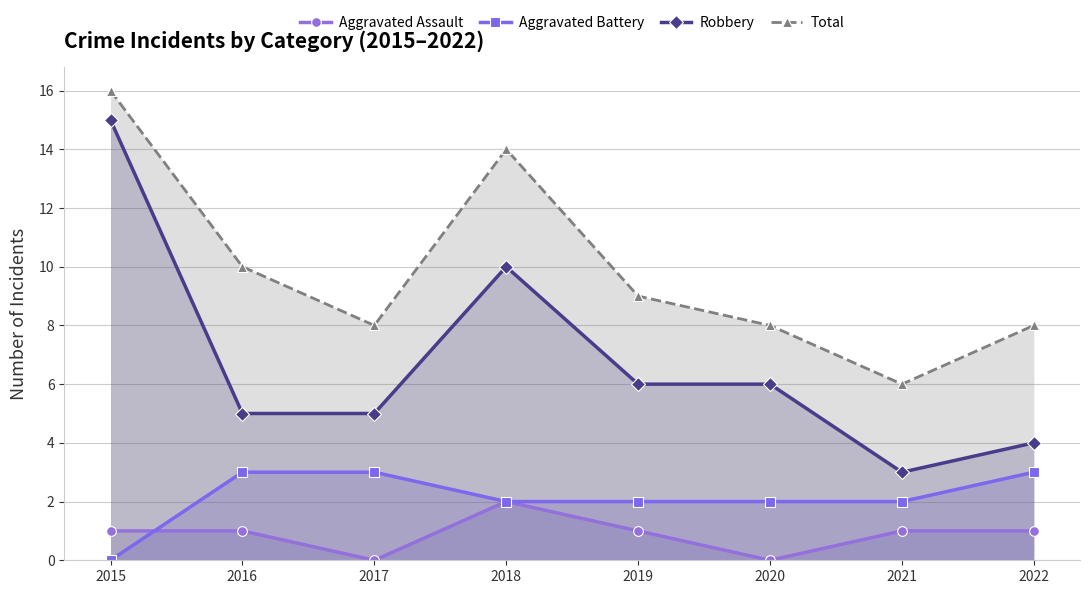

Between 2015 and 2020, which is larger?

2015